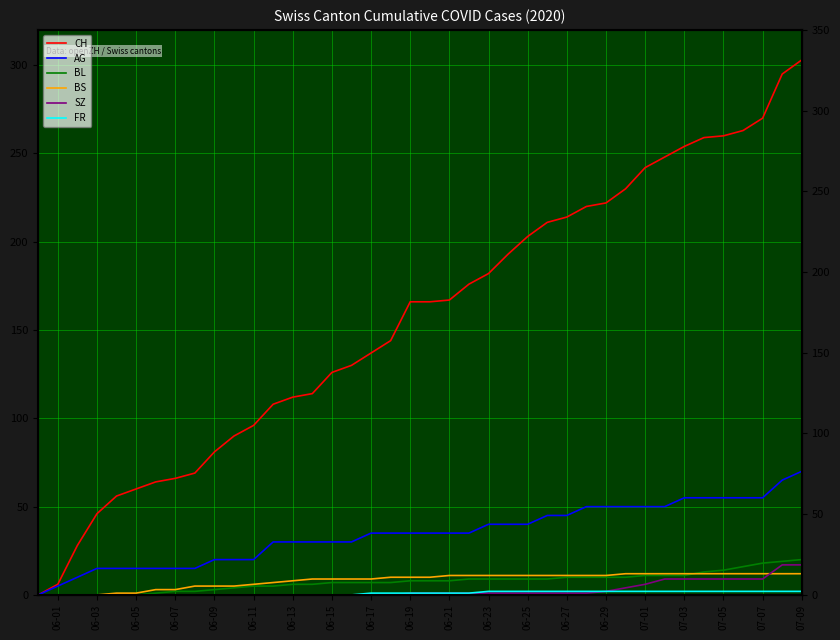

Count the number of data series in this chart.

6